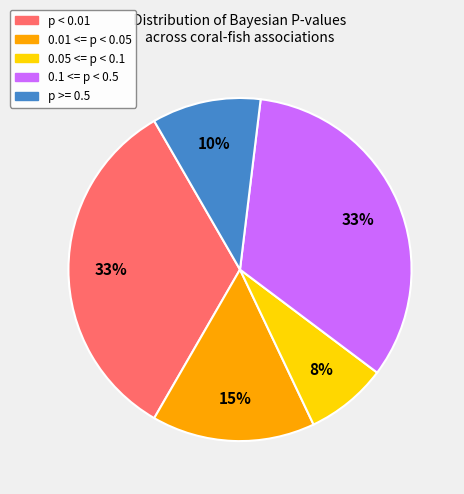

Is it true that 0.05 <= p < 0.1 is 21% of the pie?

False